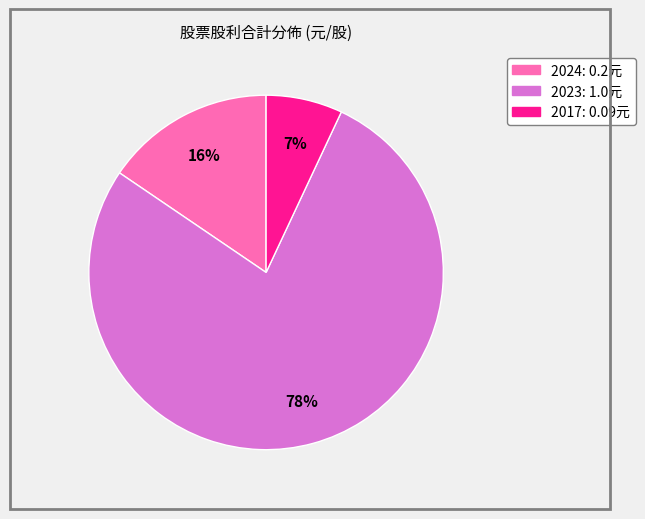

Which category has the smallest portion of the pie?

2017